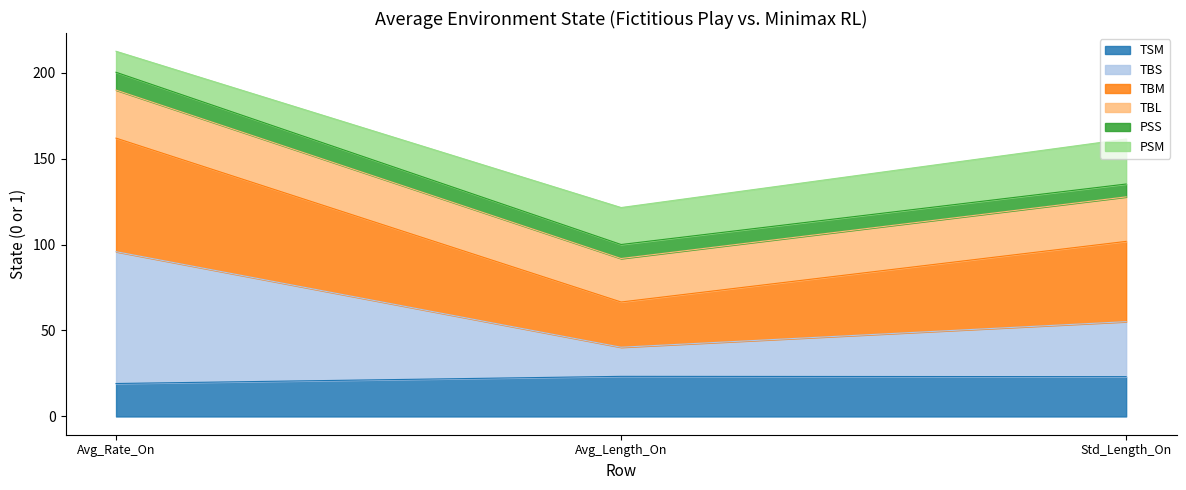

What is the label of the 1st point from the left?

Avg_Rate_On